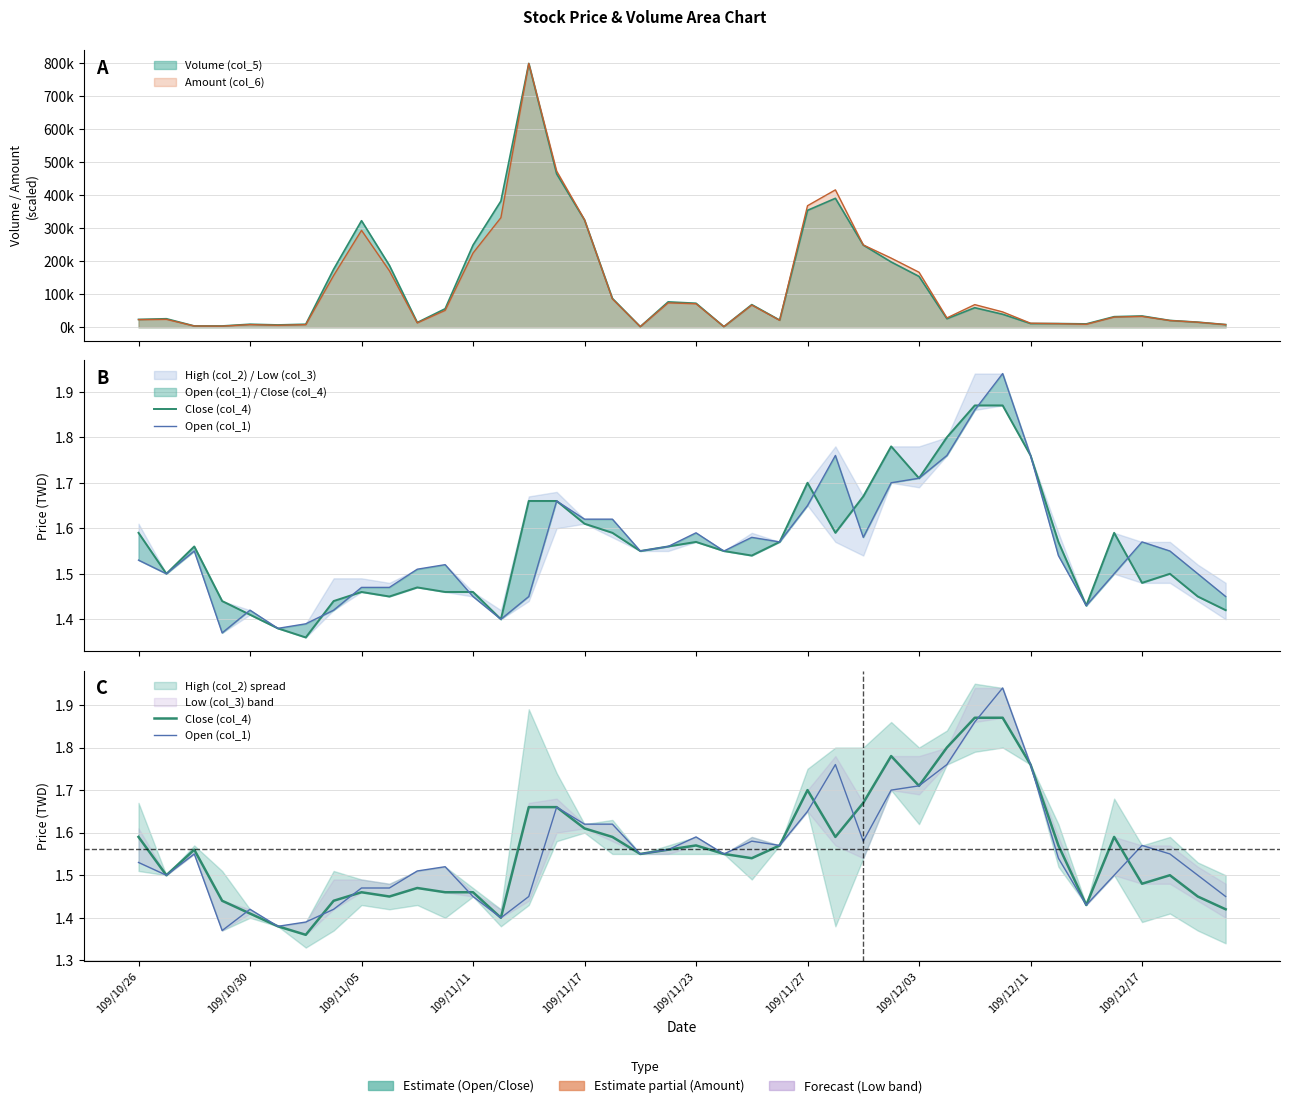

List the series in order of their overall mean, lowest first.

Open (col_1), Close (col_4)